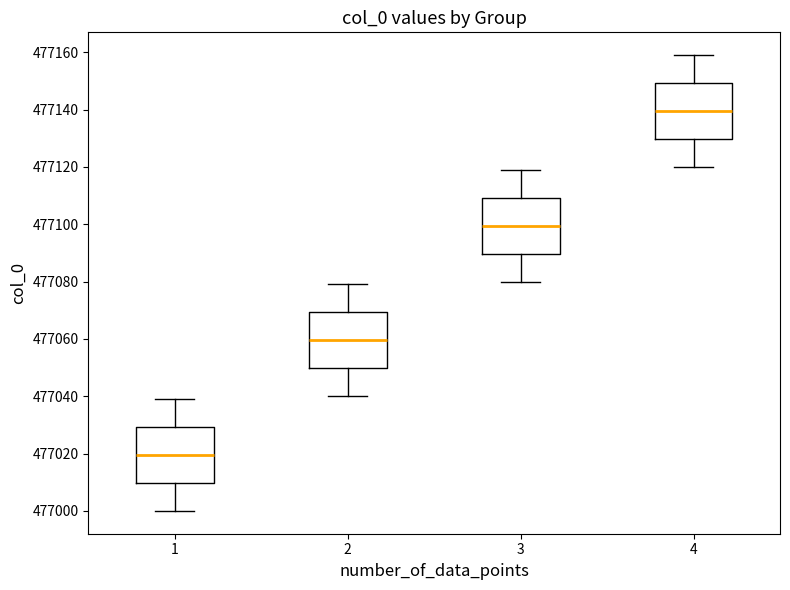

Which box has the lowest median line?

1